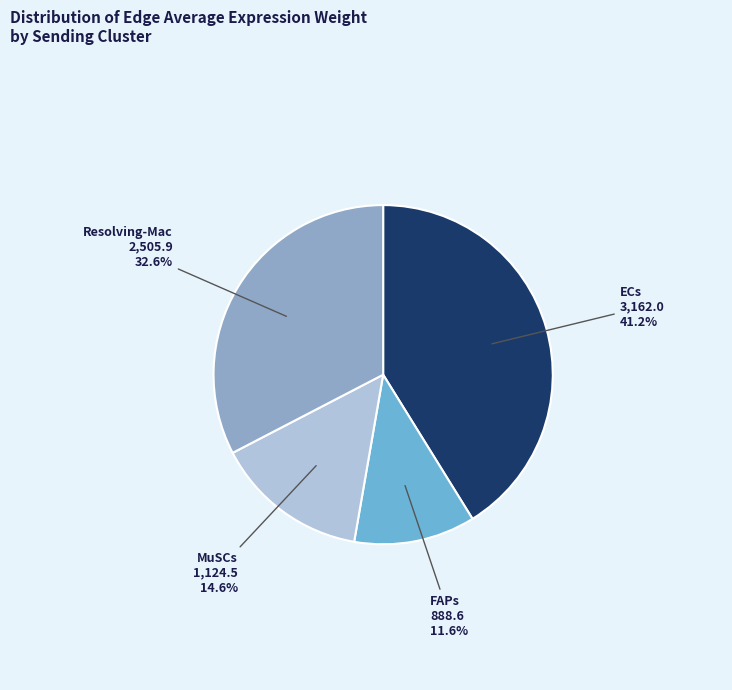

Does any single category account for the majority?

No